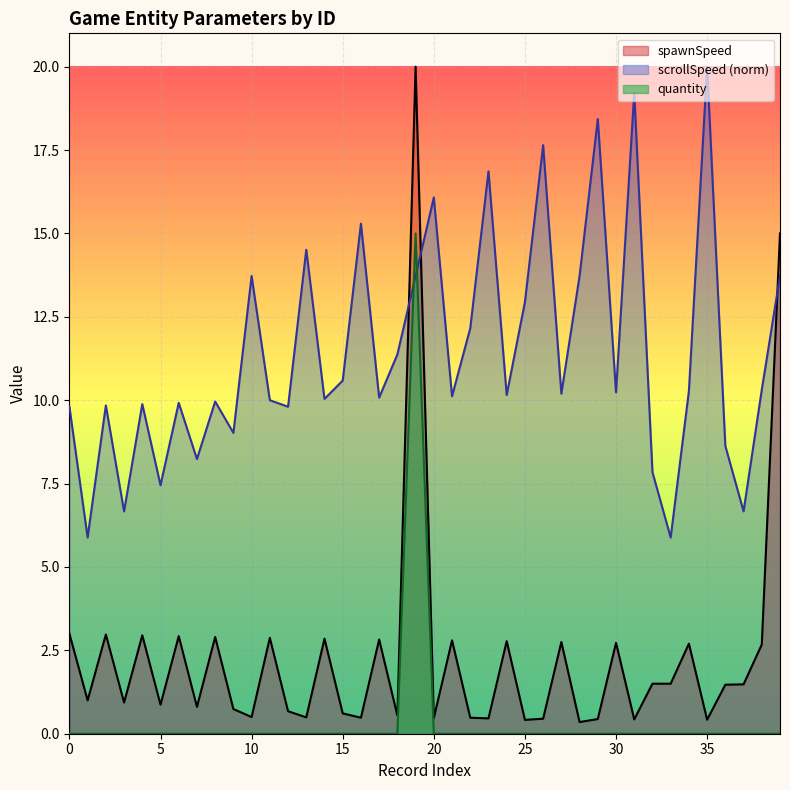

Reading right to left, transcribe all the data shown in this chart.

spawnSpeed: 15.0	2.7	1.5	1.5	0.4	2.7	1.5	1.5	0.4	2.7	0.4	0.3	2.8	0.5	0.4	2.8	0.5	0.5	2.8	0.5	20.0	0.5	2.8	0.5	0.6	2.9	0.5	0.7	2.9	0.5	0.7	2.9	0.8	2.9	0.9	3.0	0.9	3.0	1.0	3.0
scrollSpeed: 13.7	10.3	6.7	8.6	20.0	10.3	5.9	7.8	19.2	10.2	18.4	13.7	10.2	17.6	12.9	10.2	16.9	12.2	10.1	16.1	13.7	11.4	10.1	15.3	10.6	10.0	14.5	9.8	10.0	13.7	9.0	10.0	8.2	9.9	7.5	9.9	6.7	9.8	5.9	9.8
quantity: 0.0	0.0	0.0	0.0	0.0	0.0	0.0	0.0	0.0	0.0	0.0	0.0	0.0	0.0	0.0	0.0	0.0	0.0	0.0	0.0	15.0	0.0	0.0	0.0	0.0	0.0	0.0	0.0	0.0	0.0	0.0	0.0	0.0	0.0	0.0	0.0	0.0	0.0	0.0	0.0